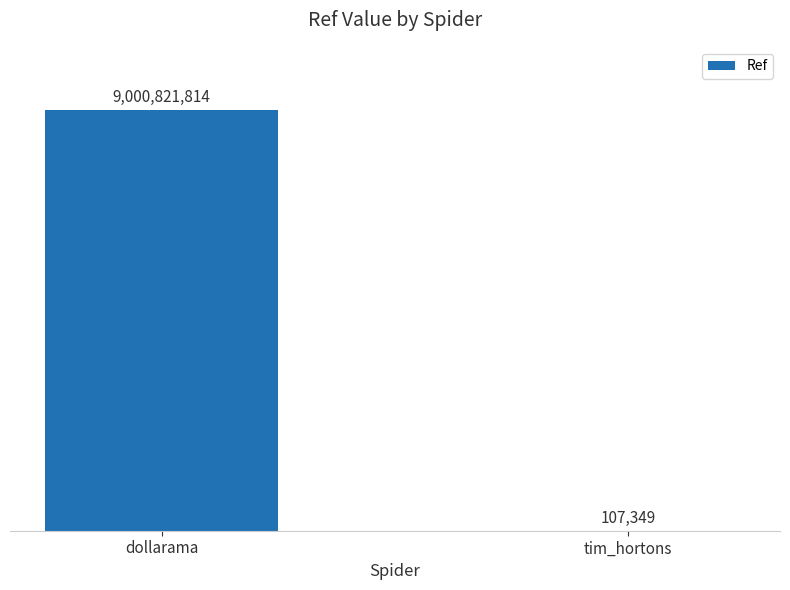

What position from the right is tim_hortons?

1